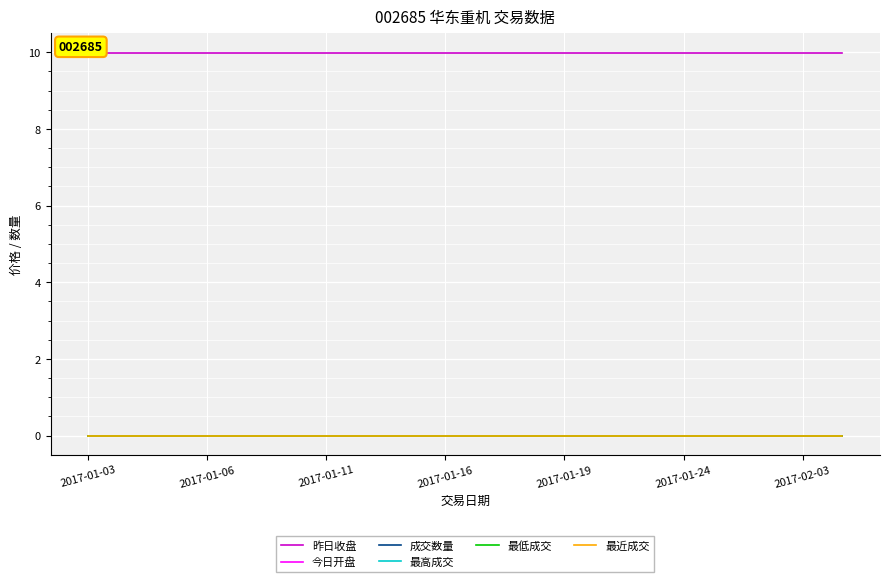

Is this an area chart (filled region under the line)?

No